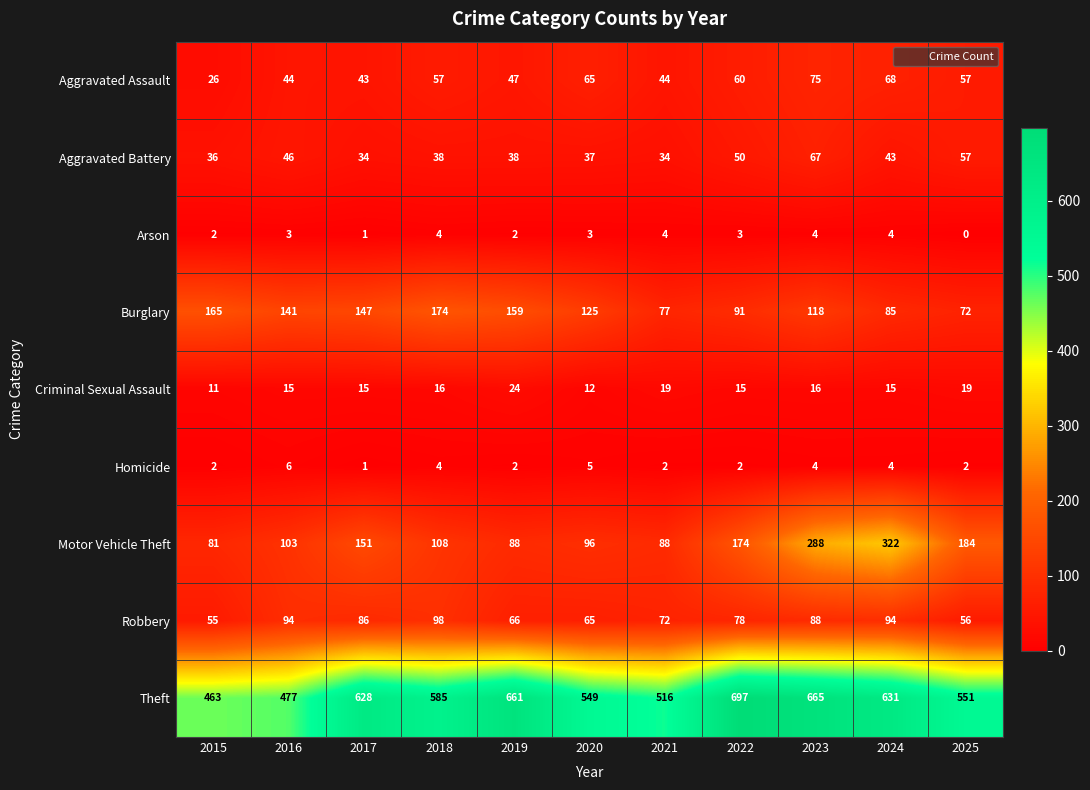

Rank the series by their maximum value, from lowest to highest.

Arson, Homicide, Criminal Sexual Assault, Aggravated Battery, Aggravated Assault, Robbery, Burglary, Motor Vehicle Theft, Theft